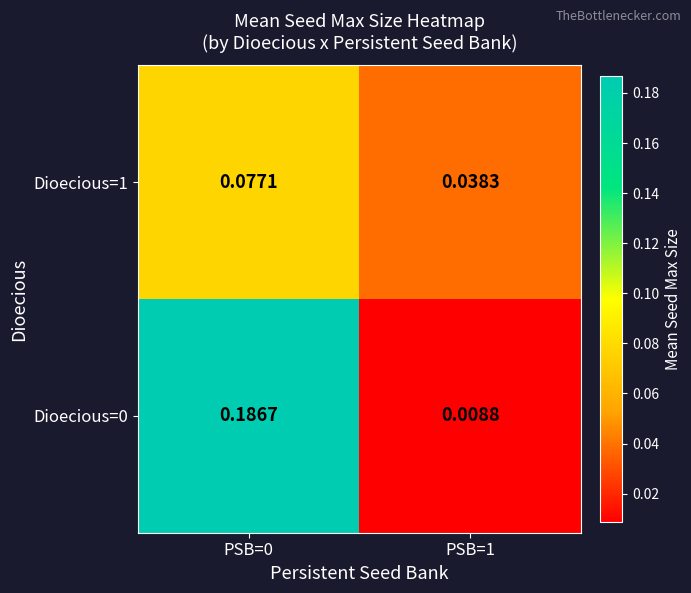

Between PSB=0 and PSB=1, which series saw the biggest shift?

Dioecious=0